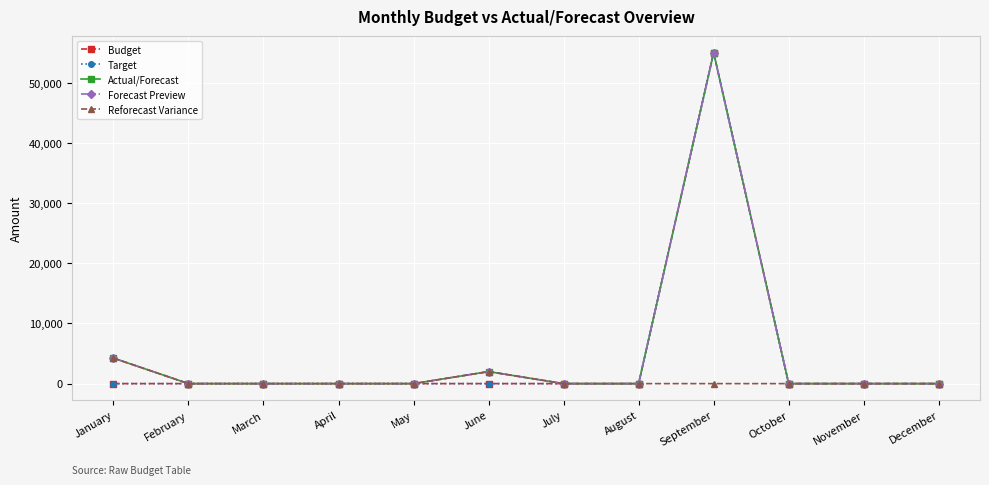

Rank the series by their maximum value, from highest to lowest.

Budget, Target, Actual/Forecast, Forecast Preview, Reforecast Variance